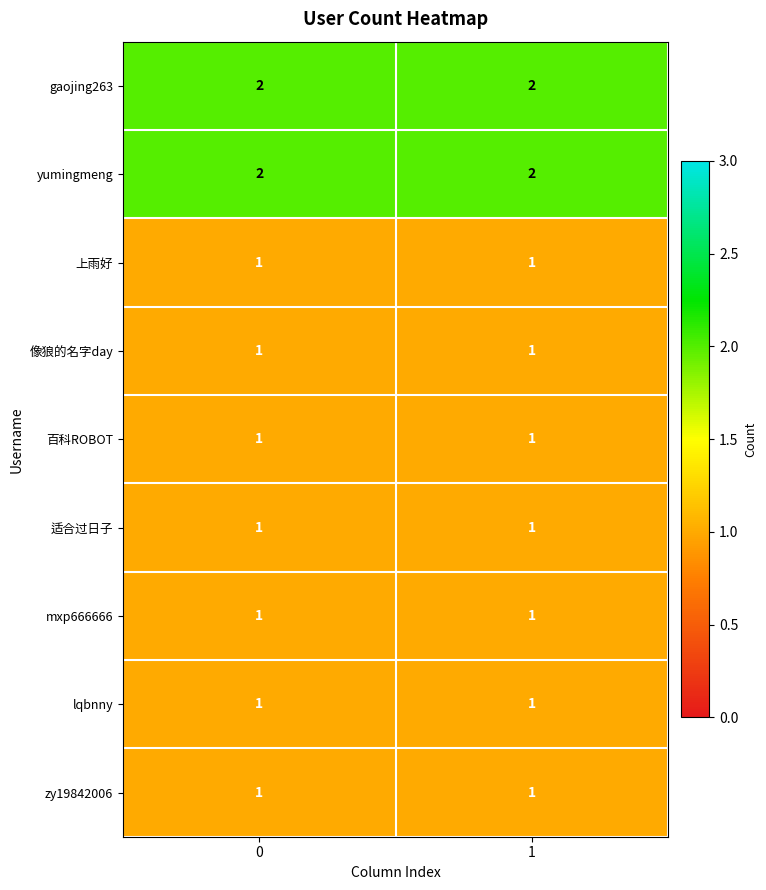

What is the total value across all series at 0?

11